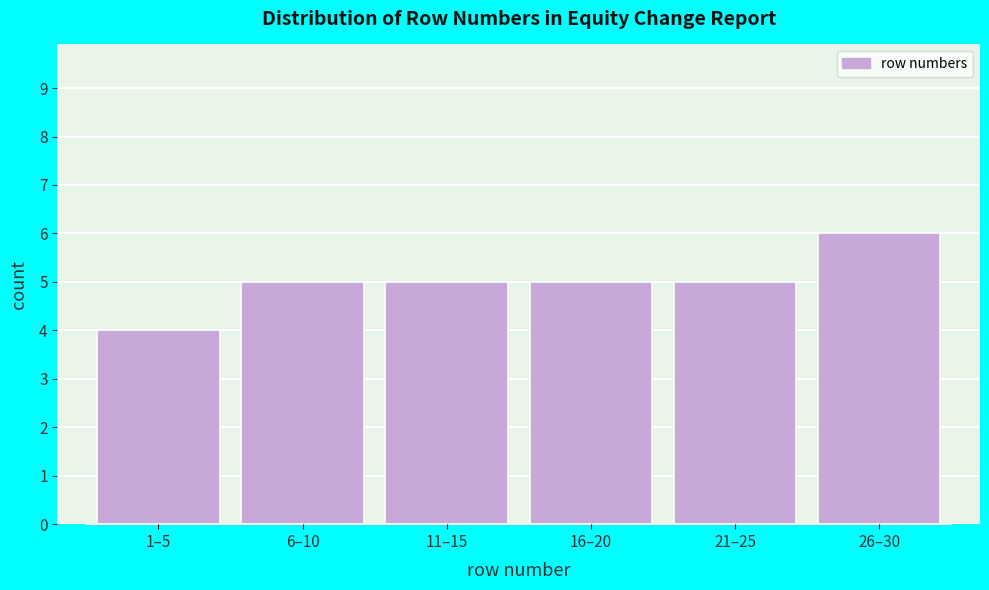

Reading left to right, extract all data points from this chart.

1–5=4	6–10=5	11–15=5	16–20=5	21–25=5	26–30=6